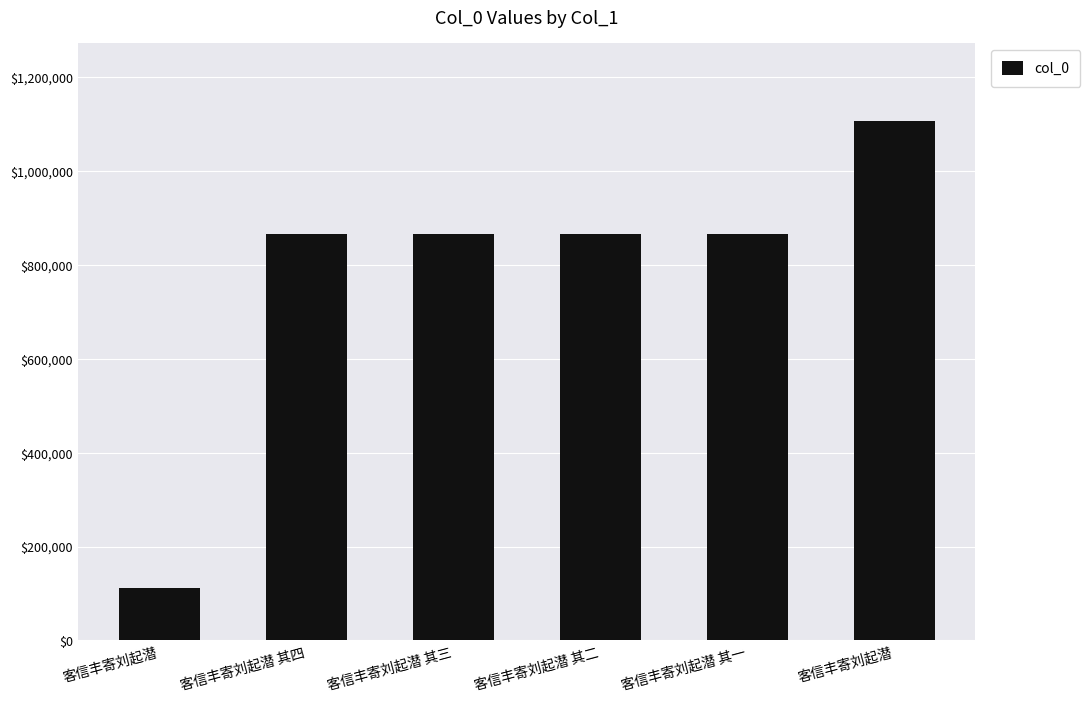

Rank the categories by value from lowest to highest.

客信丰寄刘起潜, 客信丰寄刘起潜 其二, 客信丰寄刘起潜 其三, 客信丰寄刘起潜 其四, 客信丰寄刘起潜 其一, 客信丰寄刘起潜